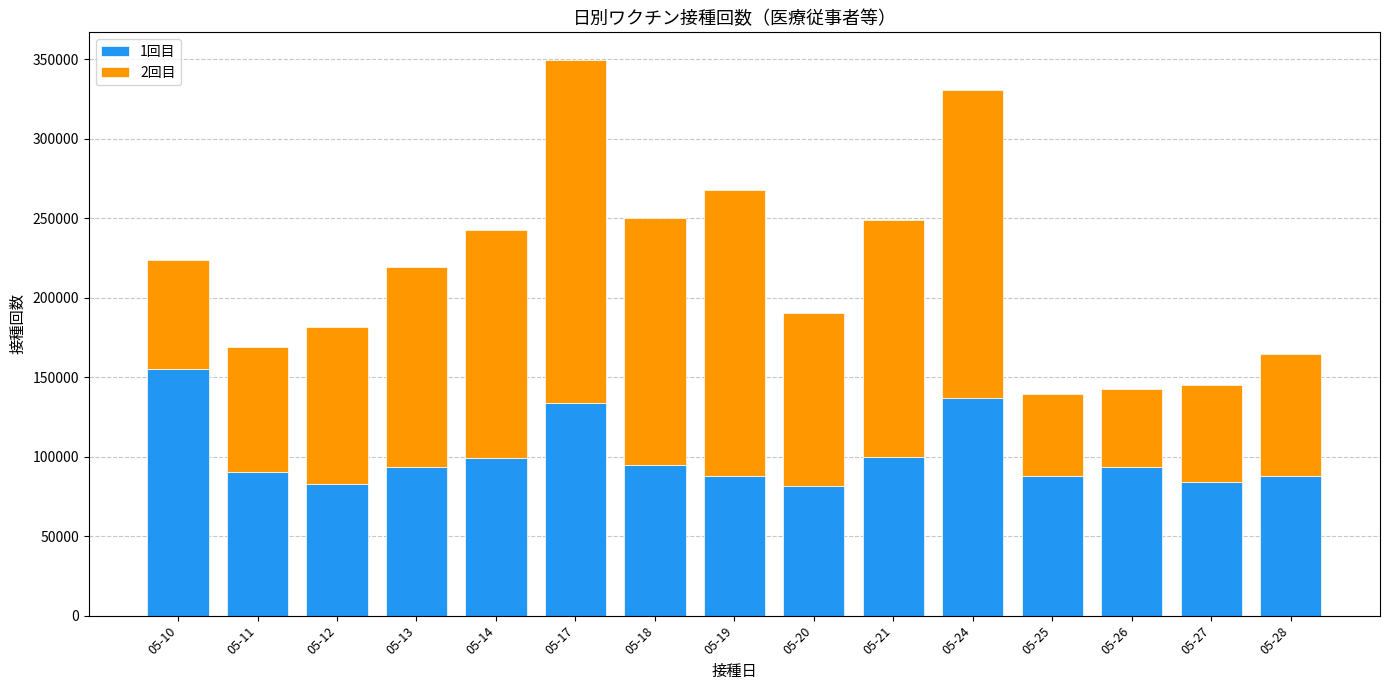

Does the chart contain stacked bars?

Yes